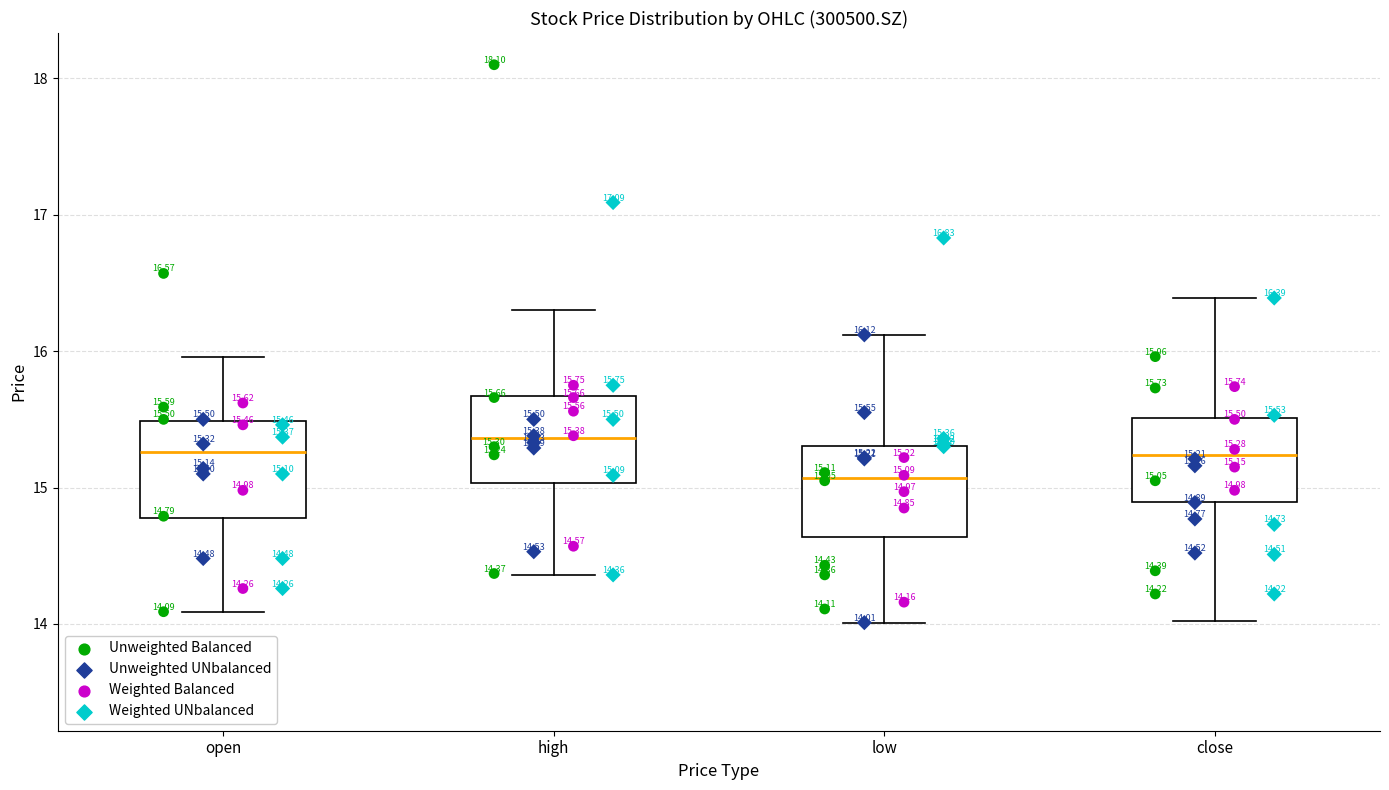

Which box has the highest median line?

high